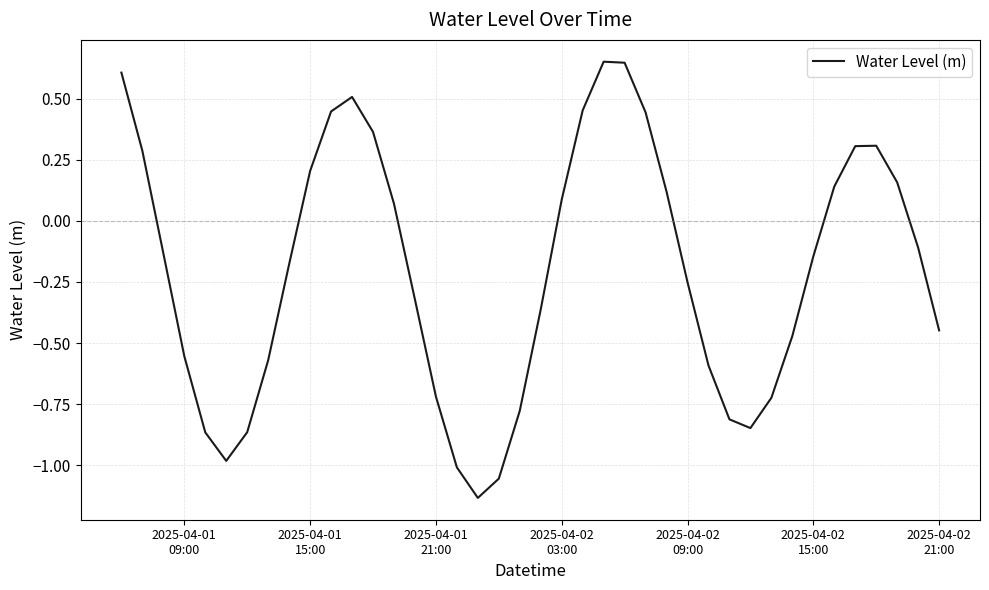

What is the smallest value displayed?

-1.1